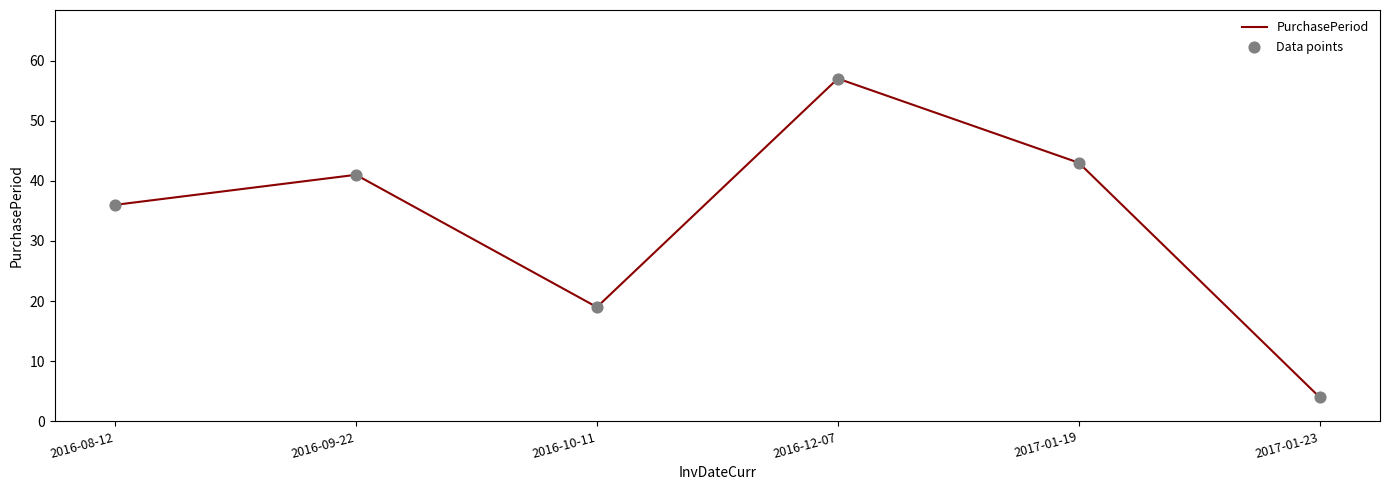

The chart shows a value of 71 at 2017-01-19. True or false?

False